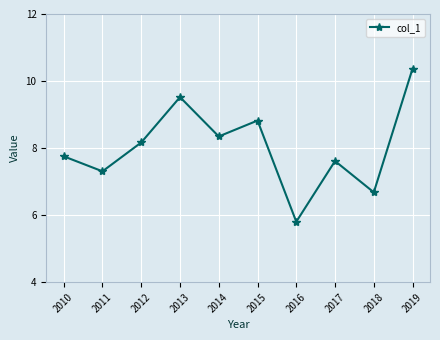

What is the value of the 10th point from the left?

10.4